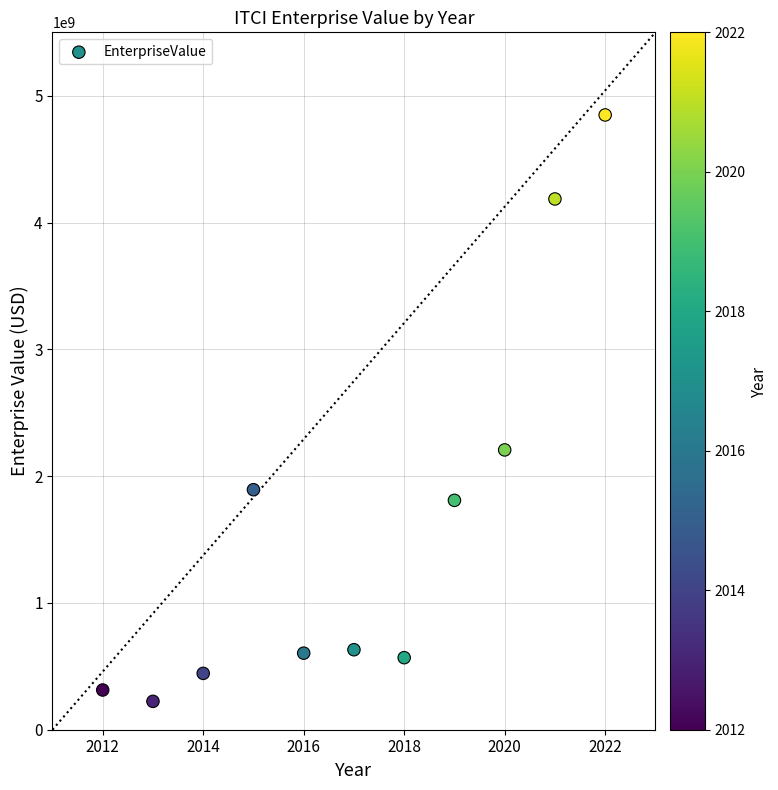

What Y value in the scatter plot is closest to 2536068186?

2206696856.0